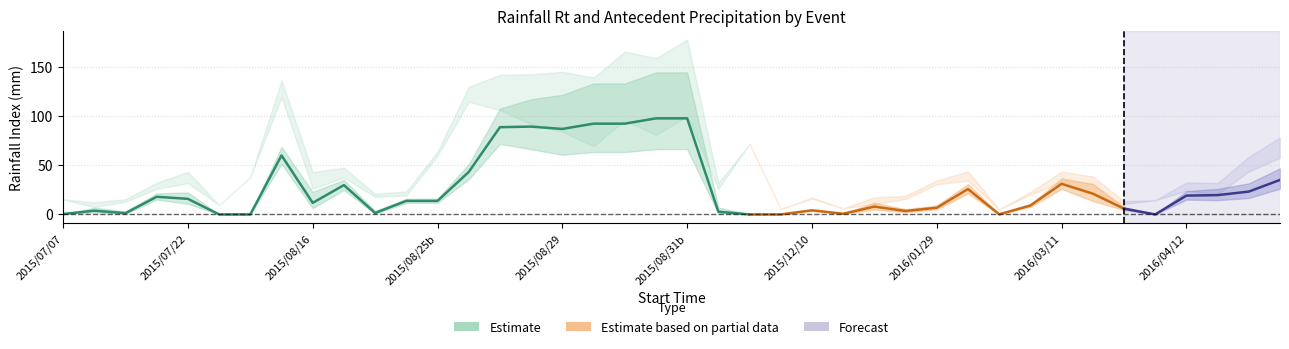

What position from the right is 10?

13